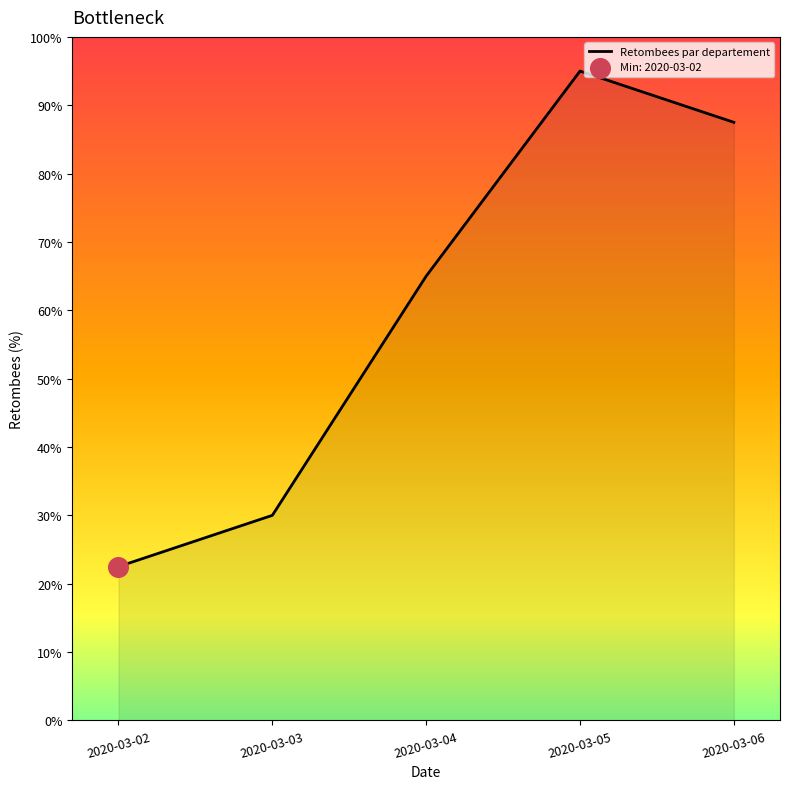

Between 2020-03-02 and 2020-03-06, which is larger?

2020-03-06